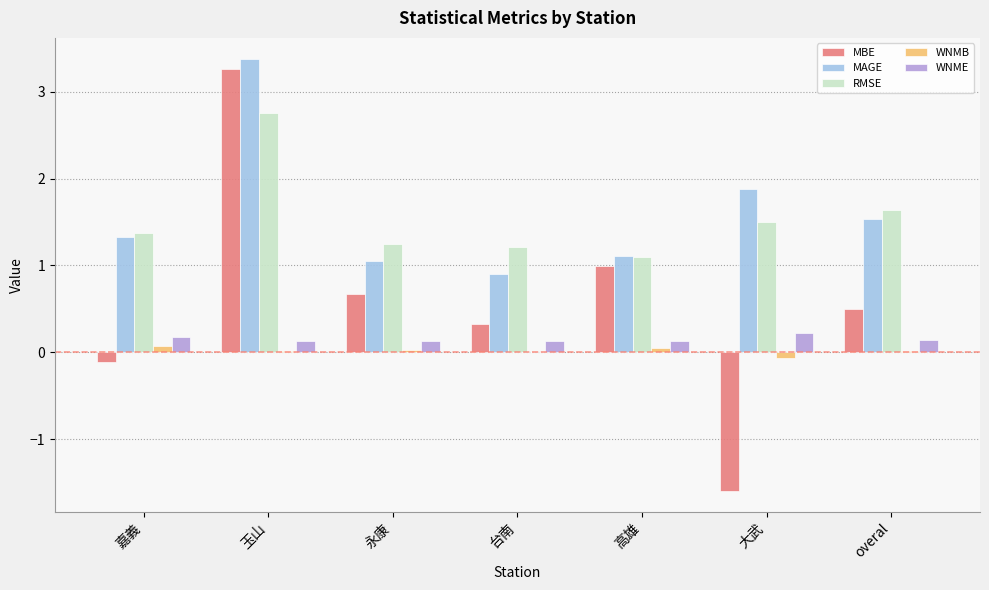

What are all the series names shown in the legend?

MBE, MAGE, RMSE, WNMB, WNME